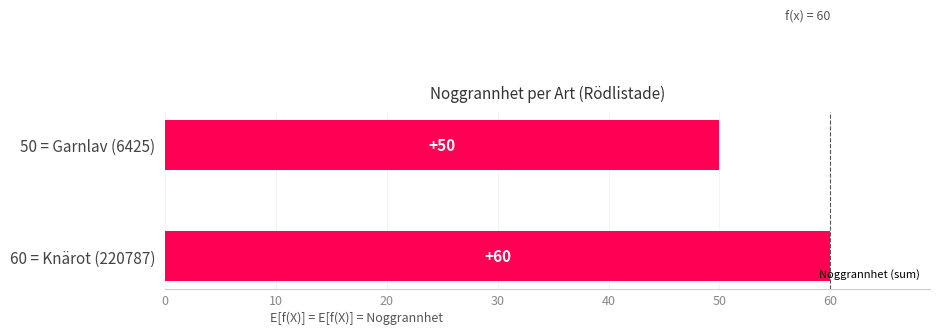

The chart shows a value of 50 at 50 = Garnlav (6425). True or false?

True